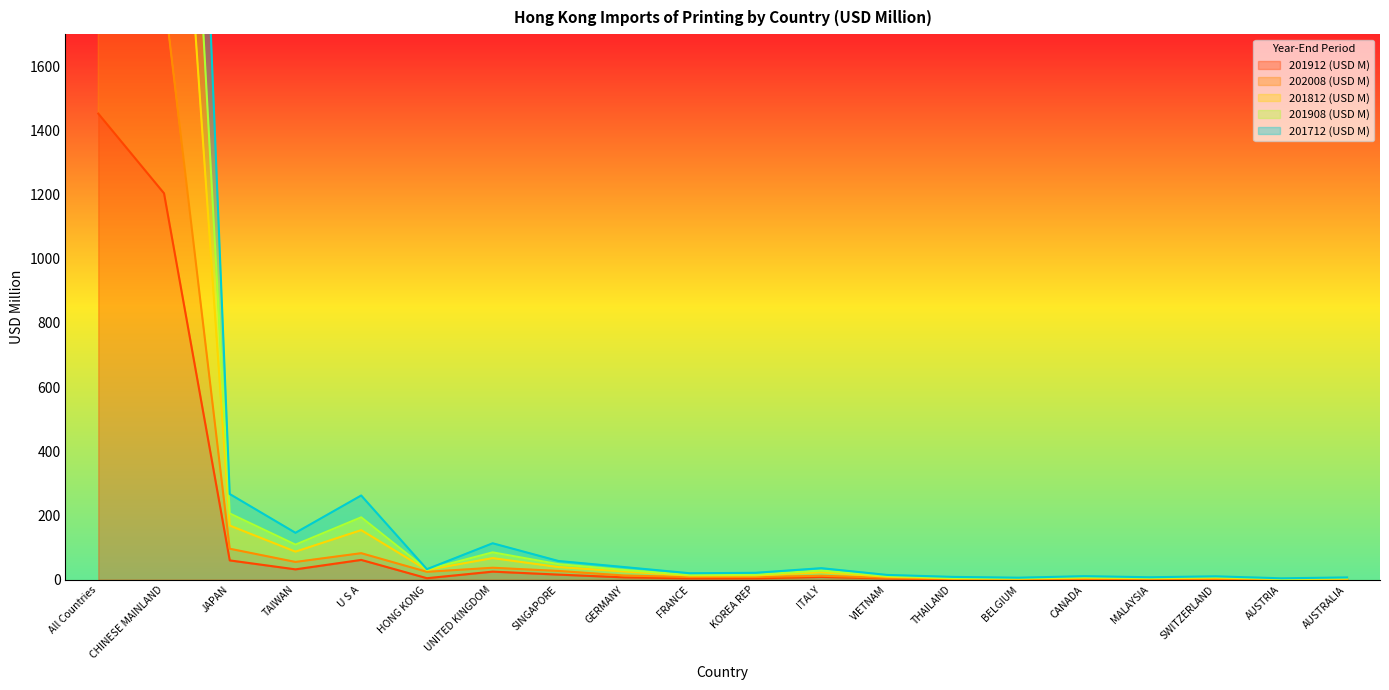

Is the value of 201912 (USD M) at MALAYSIA greater than the value of 202008 (USD M) at AUSTRIA?

Yes